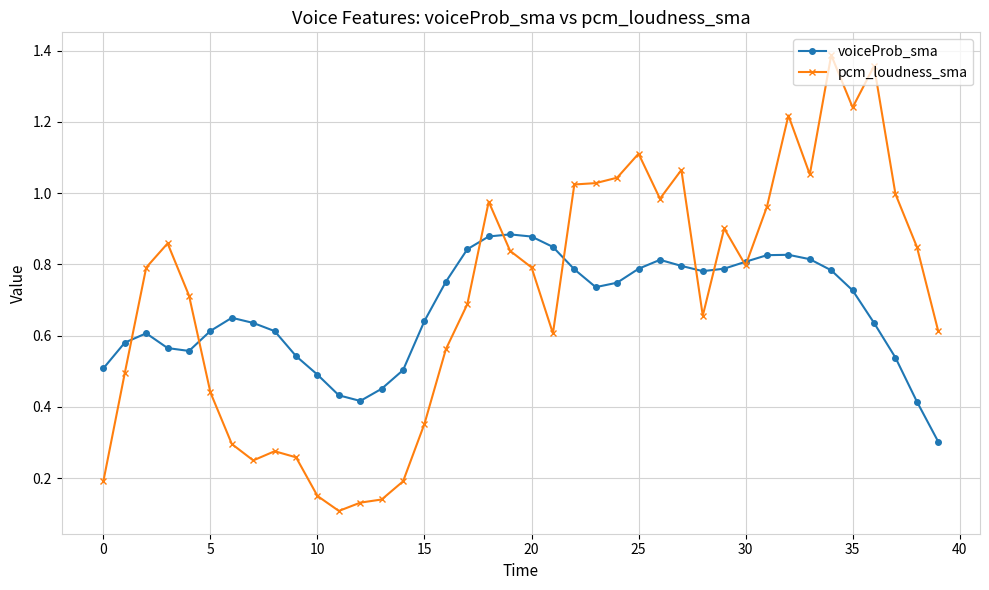

At how many categories does at least one series exceed 0?

40